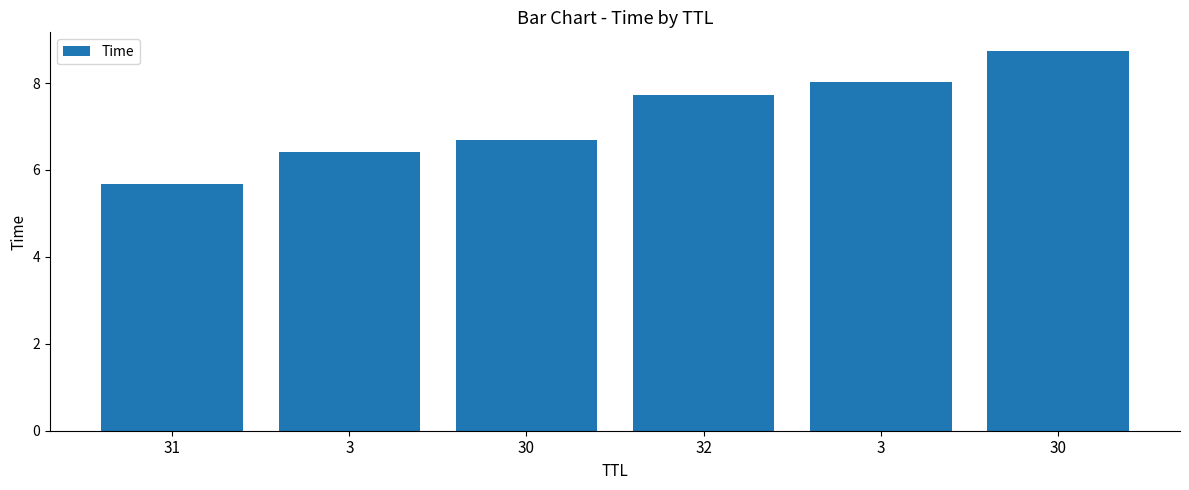

How many bars are there in total?

6